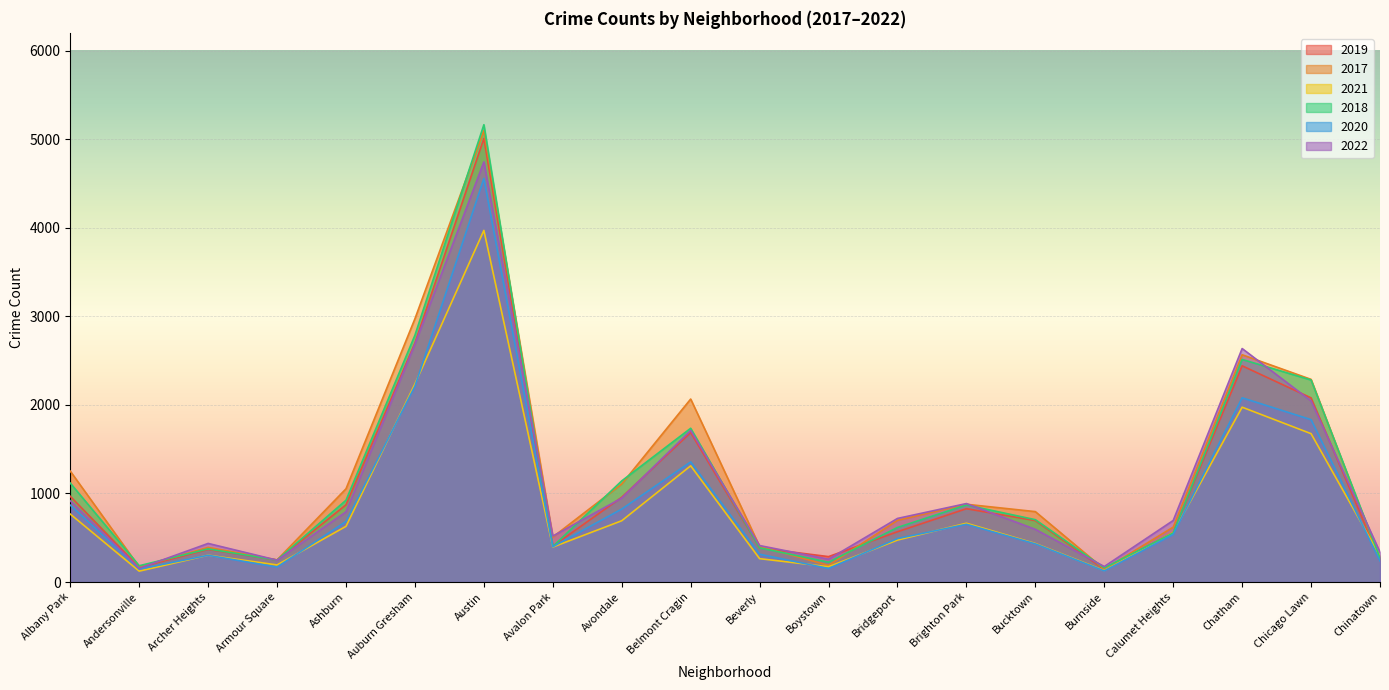

Count the number of categories in the chart.

20